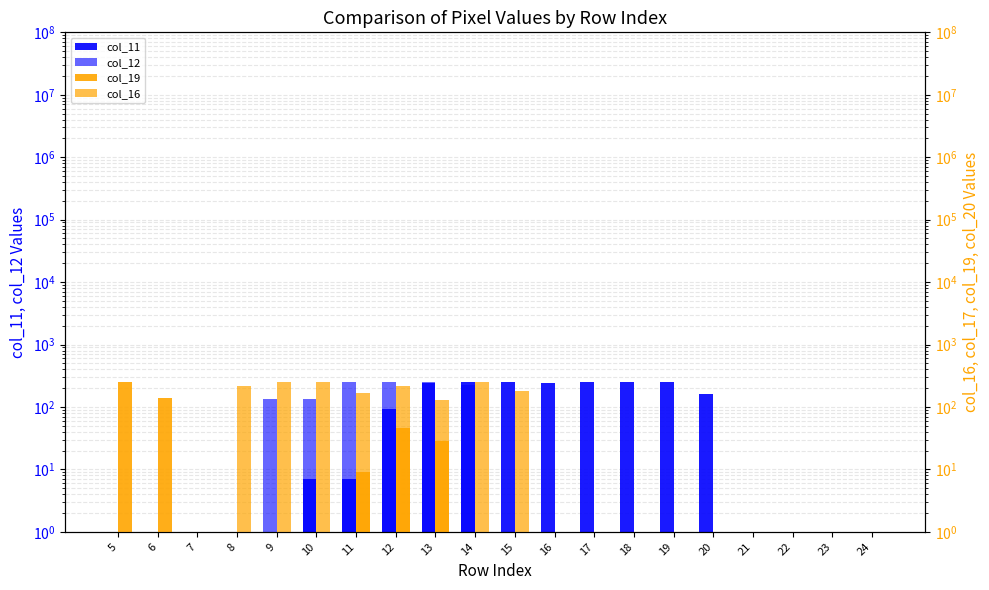

What is the total value across all series at 9?

391.0